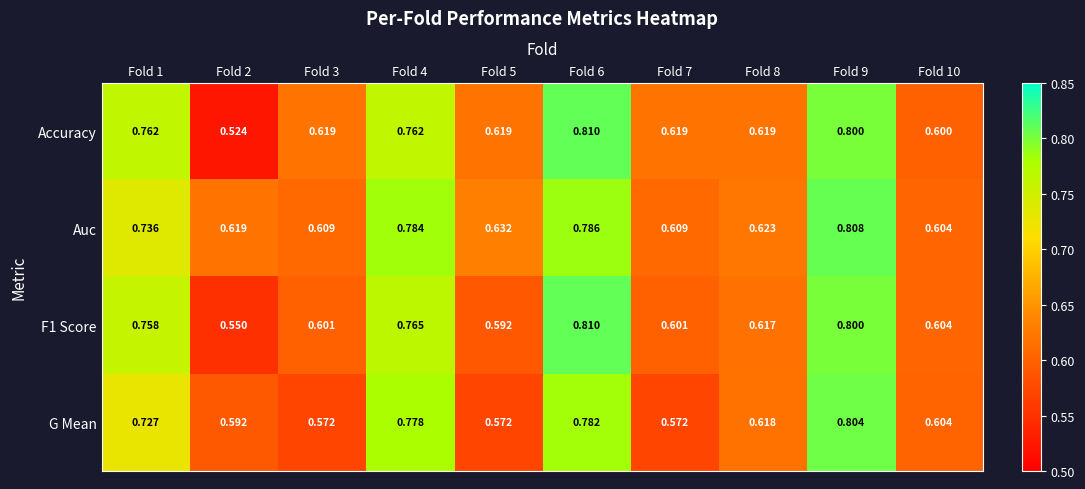

Which series has the widest spread of values?

Accuracy